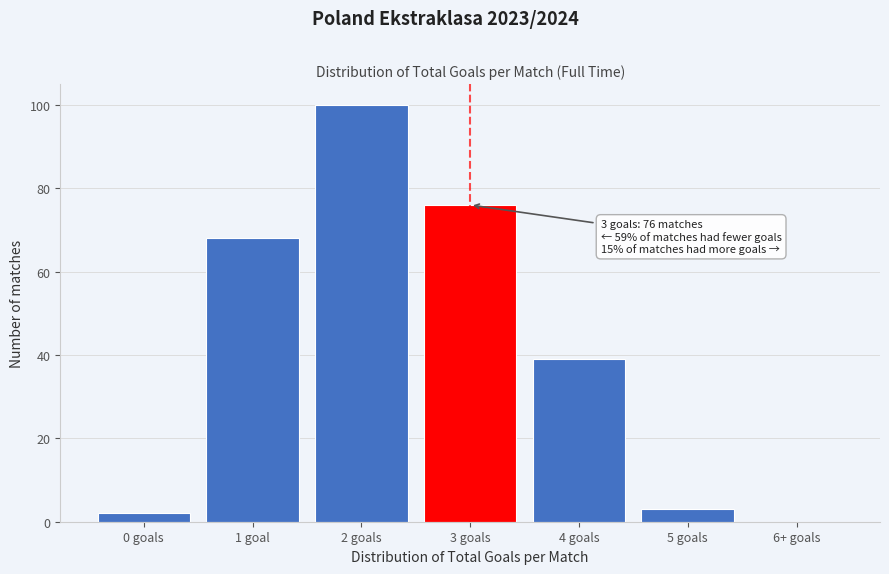

Reading left to right, extract all data points from this chart.

0 goals=2	1 goal=68	2 goals=100	3 goals=76	4 goals=39	5 goals=3	6+ goals=0